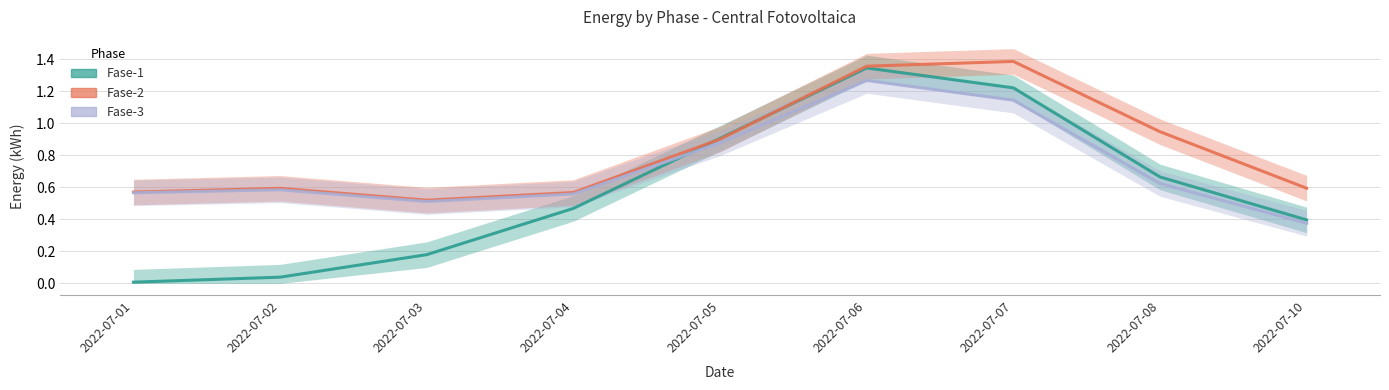

Which series has the largest range (max minus min)?

Fase-1